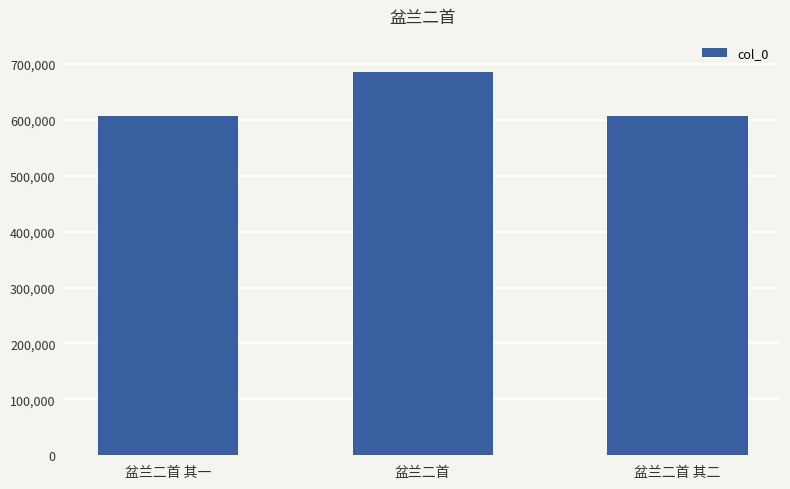

What is the label of the 2nd bar from the right?

盆兰二首